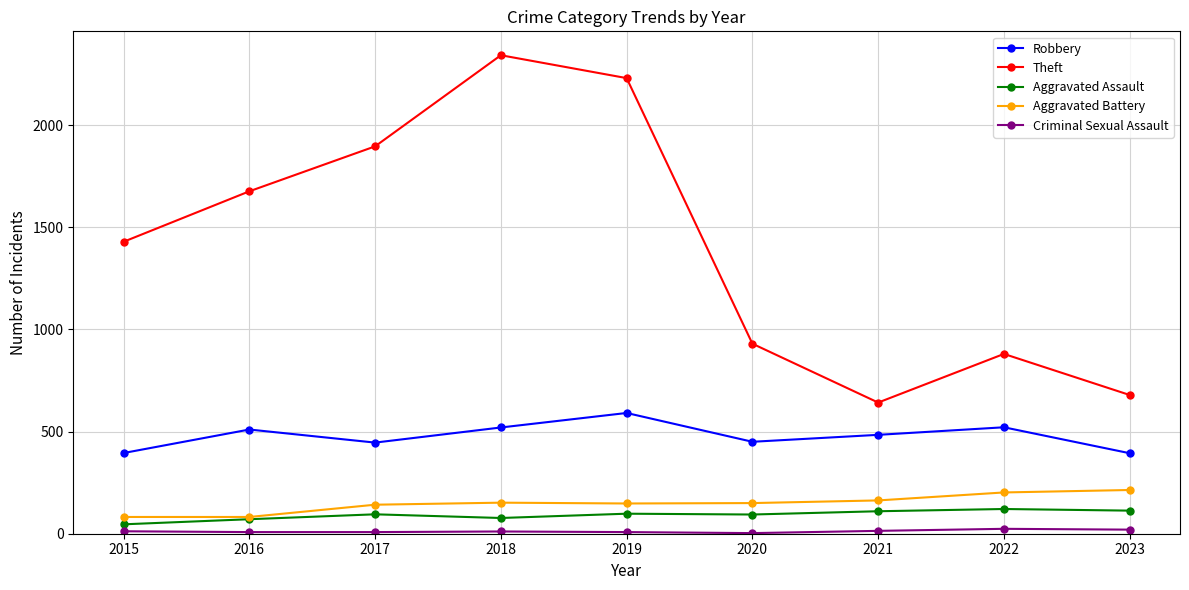

How many series are shown in this chart?

5